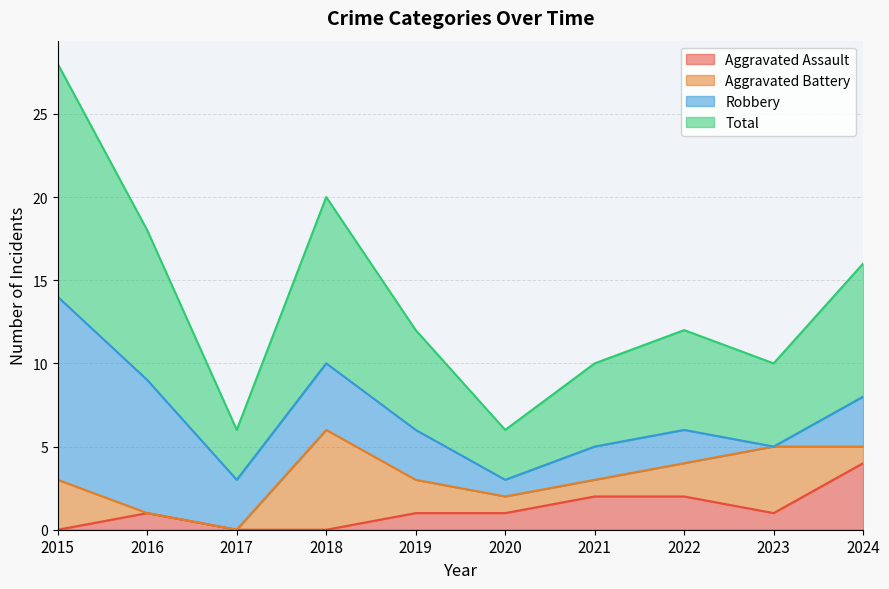

Is the value of Total at 2023 greater than the value of Aggravated Assault at 2023?

Yes